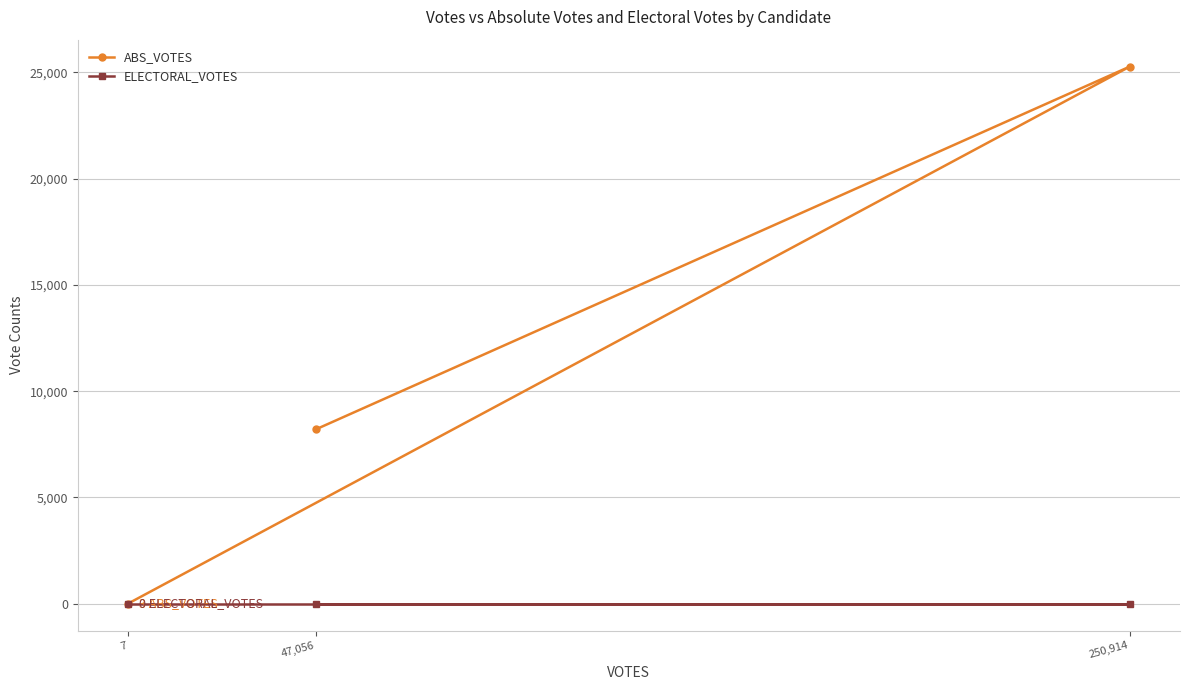

What is the sum of the ABS_VOTES values at 250,914 and 47,056?

33477